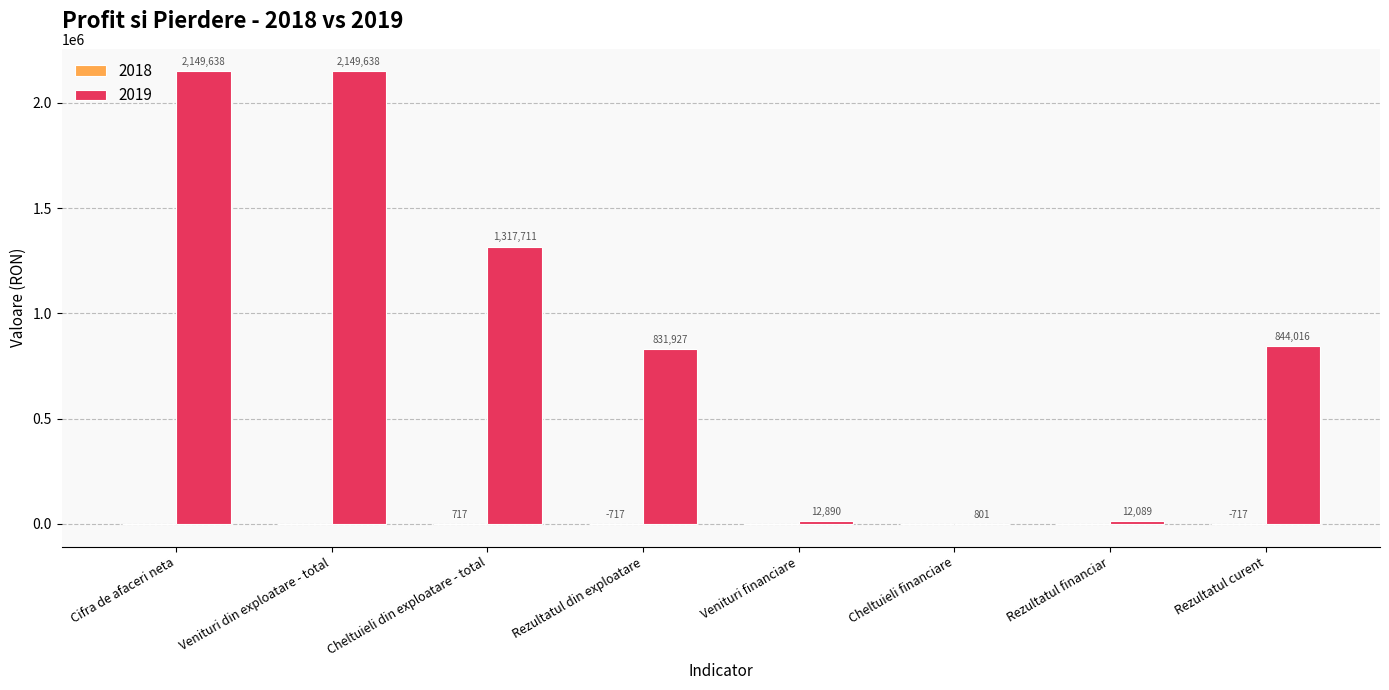

What is the total value across all series at Cifra de afaceri neta?

2149638